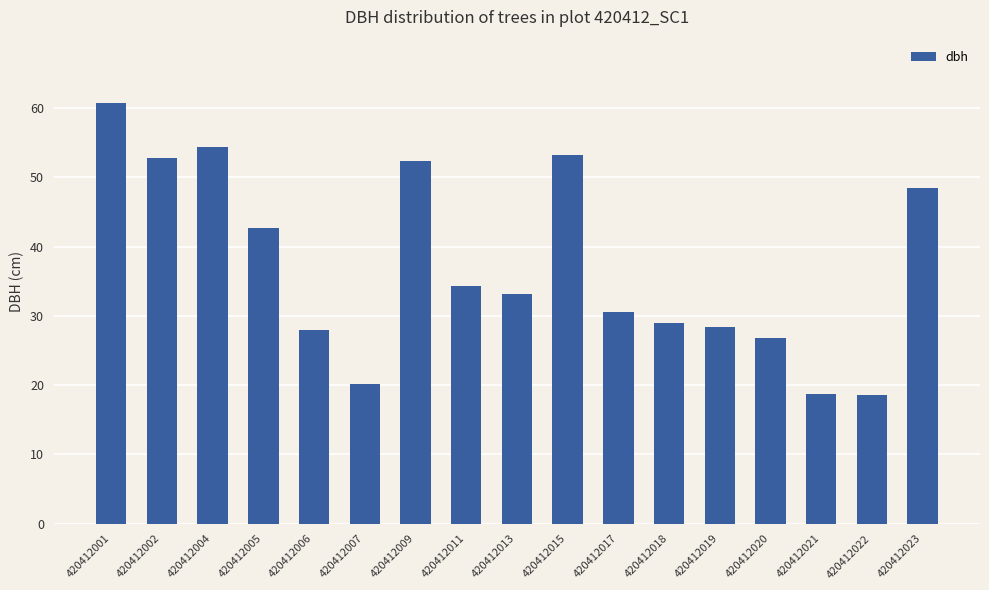

What is the ratio of the value at 420412019 to the value at 420412015?

0.5